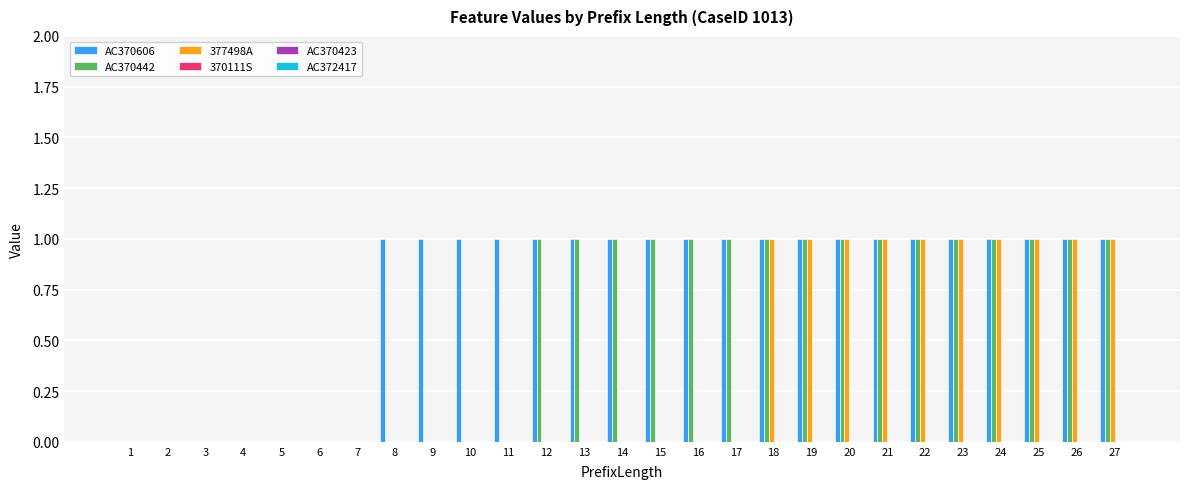

How many groups of bars are there?

27